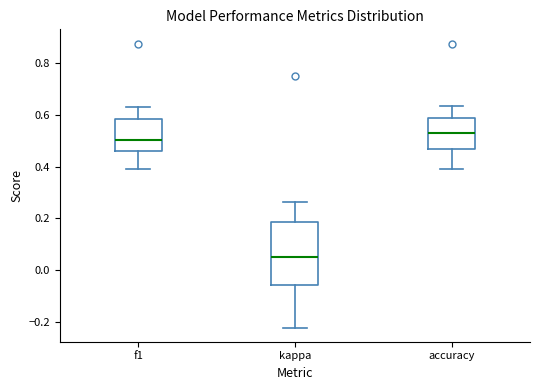

Which box has the lowest median line?

kappa